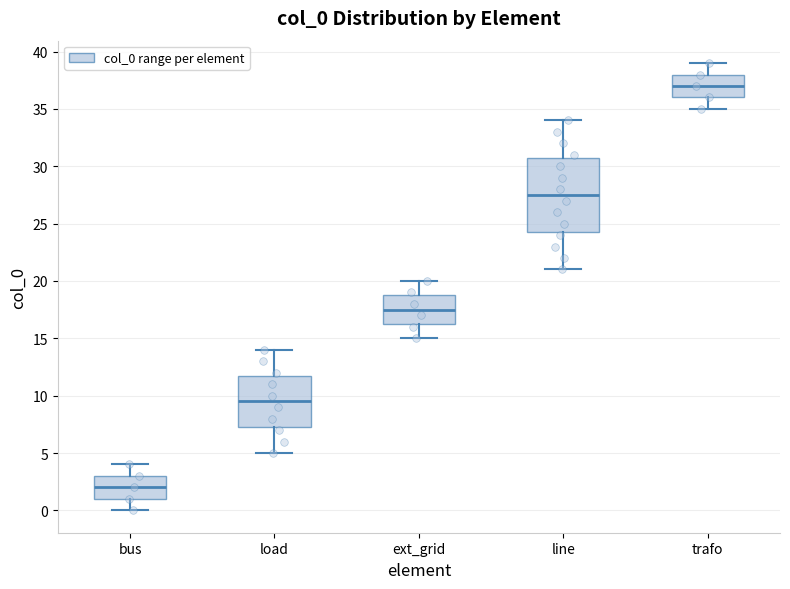

Reading left to right, read every box against the y-axis: the position of its median line, the range the box covers, and the ends of its whiskers. The values are not printed on the chart, so give them approximately, as read against the axis.

bus: median 2.0, box 1.0 to 3.0, whiskers 0.0 to 4.0
load: median 9.5, box 7.5 to 12.0, whiskers 5.0 to 14.0
ext_grid: median 17.5, box 16.5 to 19.0, whiskers 15.0 to 20.0
line: median 27.5, box 24.5 to 31.0, whiskers 21.0 to 34.0
trafo: median 37.0, box 36.0 to 38.0, whiskers 35.0 to 39.0